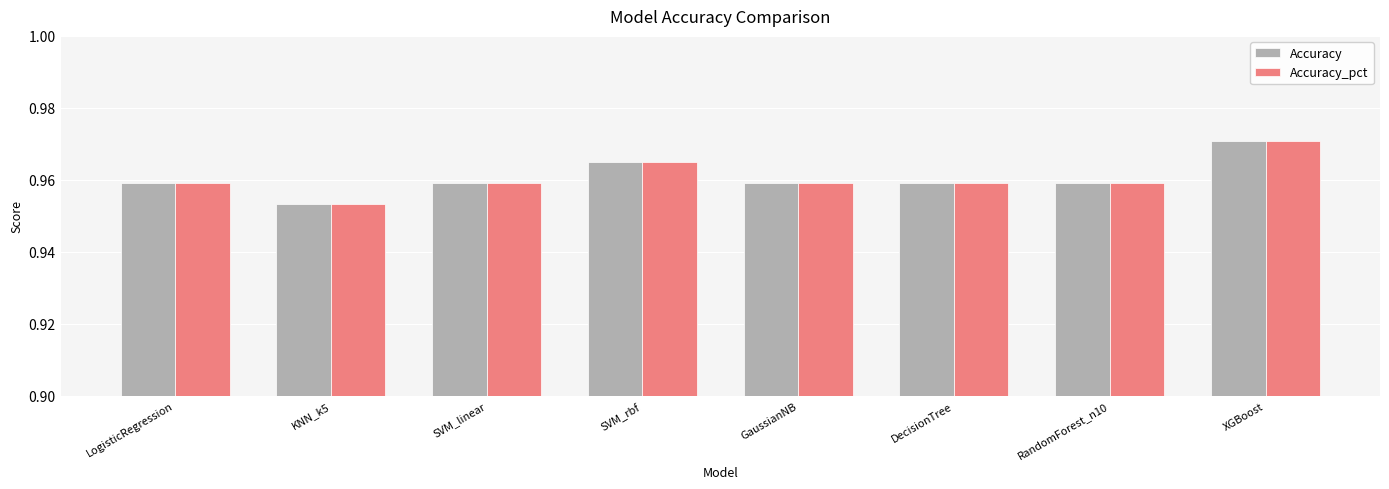

Count the number of data series in this chart.

2